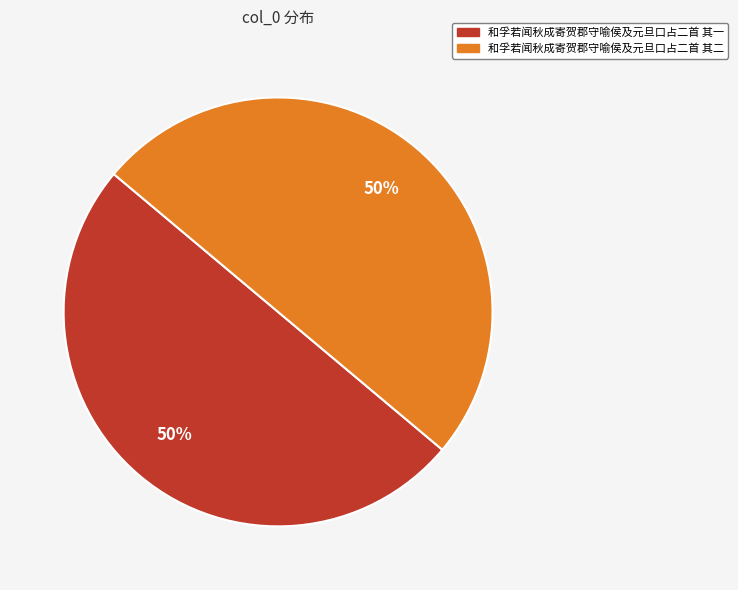

Approximately how many times larger is the value at 和孚若闻秋成寄贺郡守喻侯及元旦口占二首 其二 compared to 和孚若闻秋成寄贺郡守喻侯及元旦口占二首 其一?

1.0